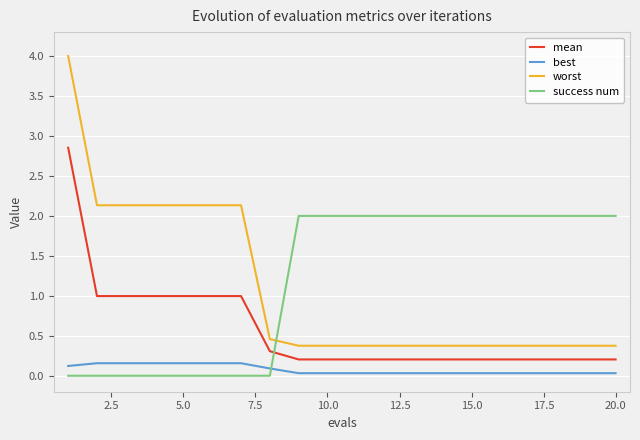

Which series has the widest spread of values?

worst